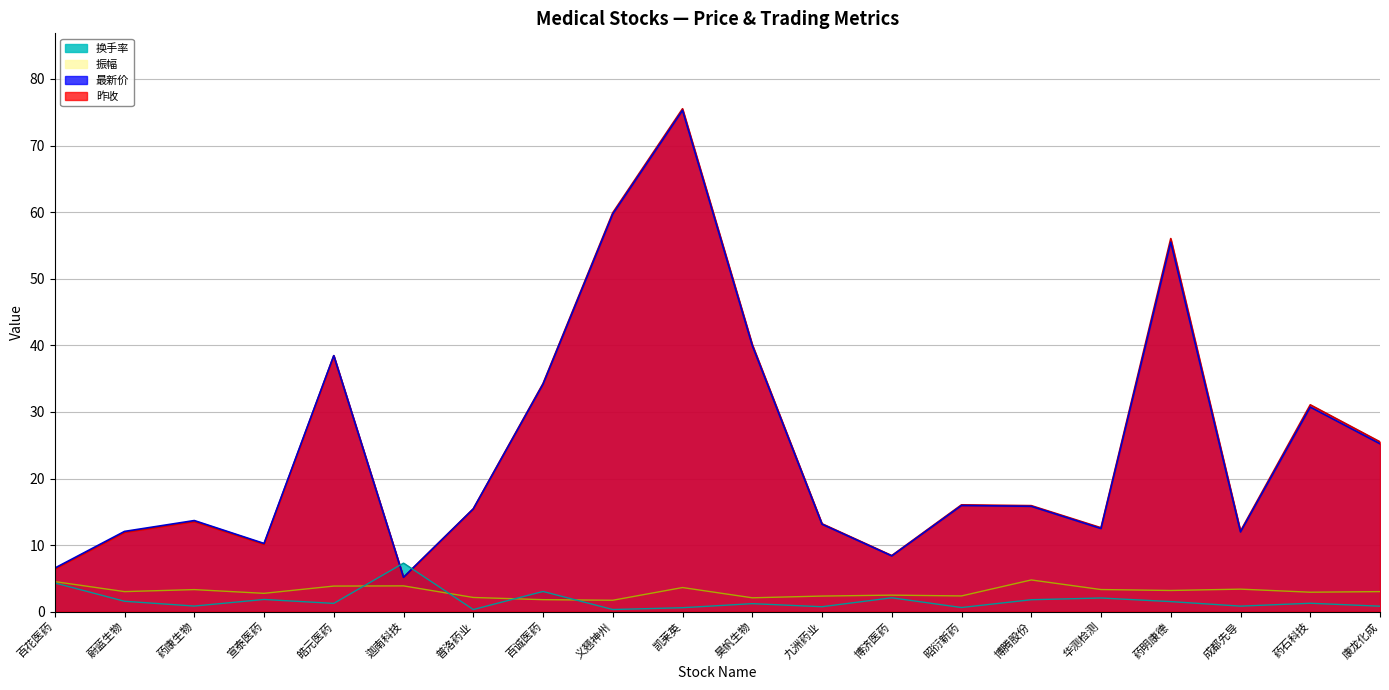

The 振幅 series shows 3.3 at 药康生物. True or false?

True